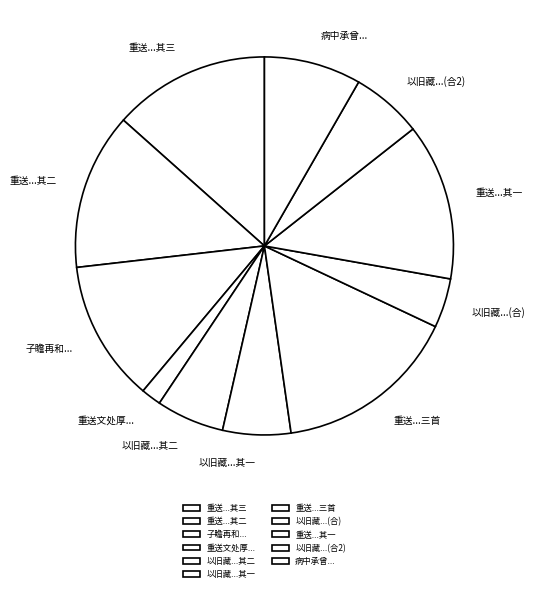

Between 病中承曾... and 子瞻再和..., which is larger?

子瞻再和...